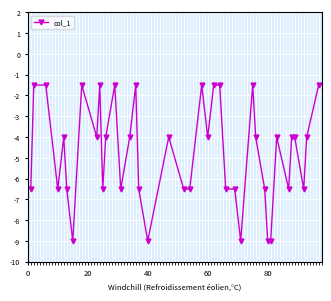

What is the value of the 14th point from the left?

-6.5